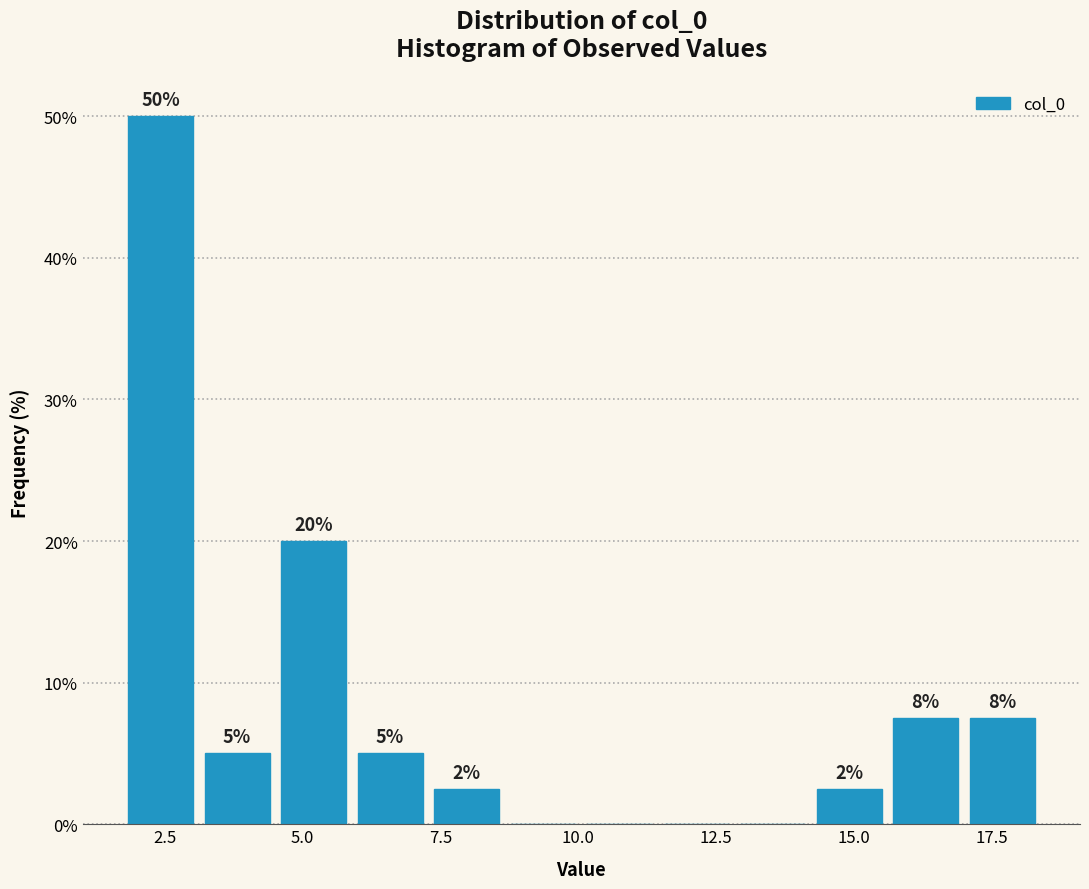

Read against the x-axis, roughly where is the centre of the tallest bar?

2.5